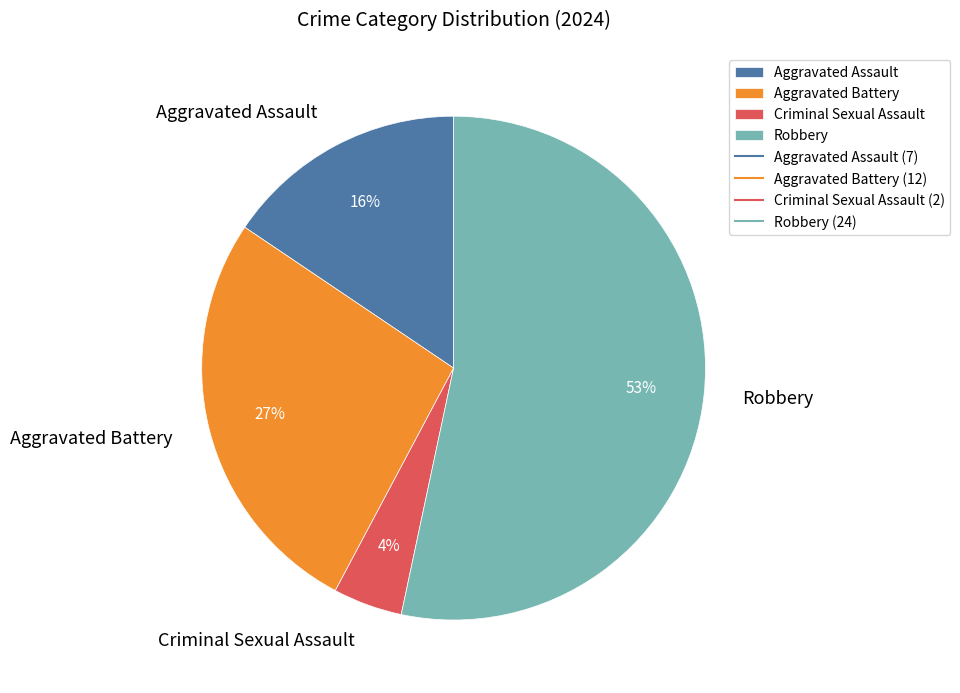

What is the majority slice?

Robbery